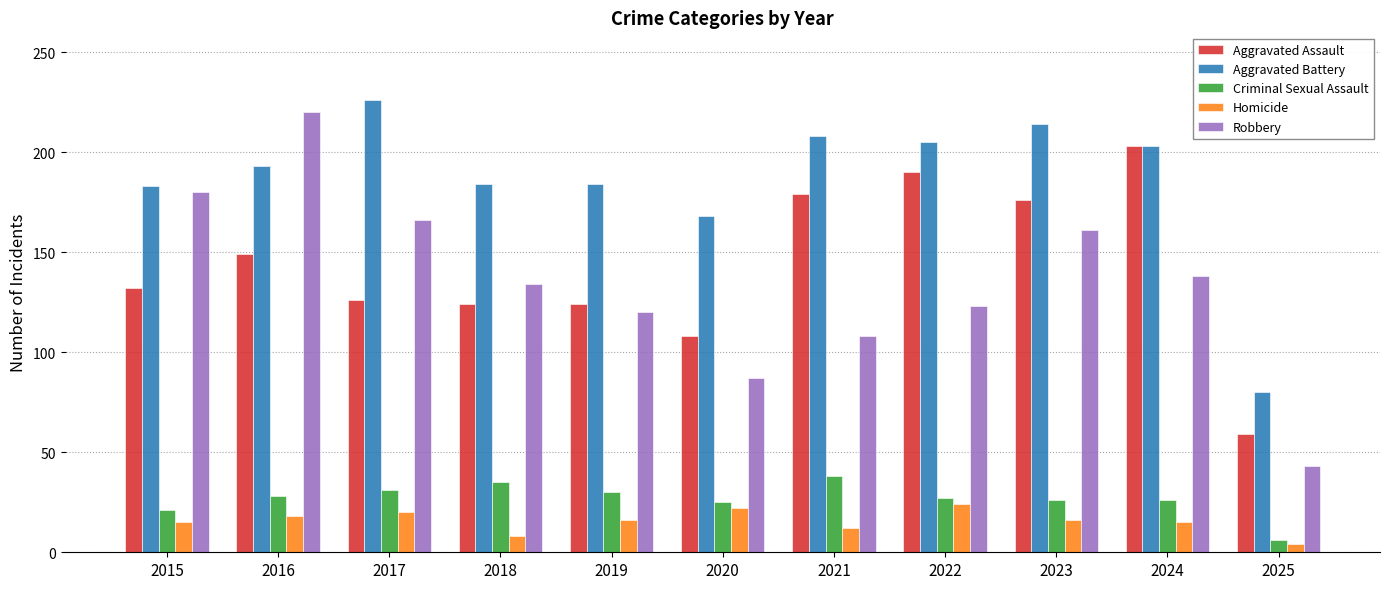

At how many categories does at least one series exceed 26?

11